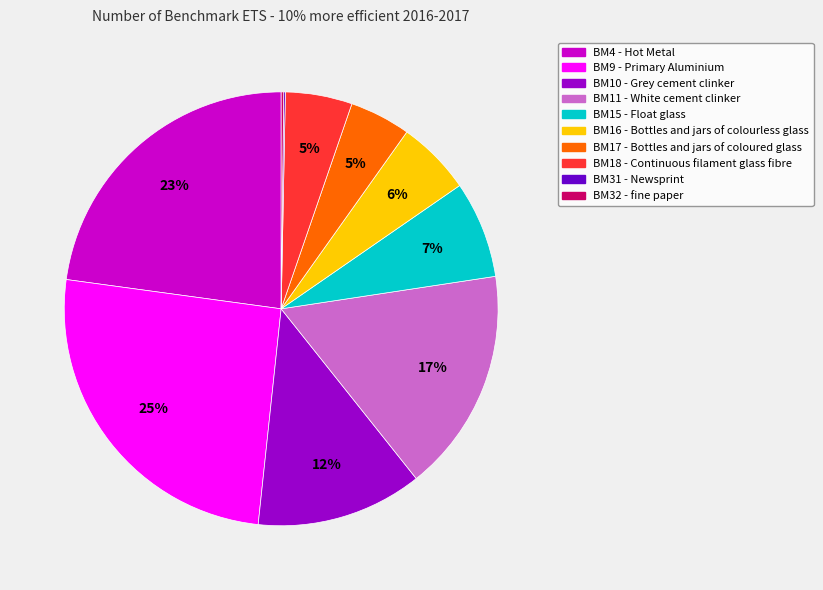

To the nearest percent, what is the combined percentage of BM11 - White cement clinker and BM4 - Hot Metal?

40%